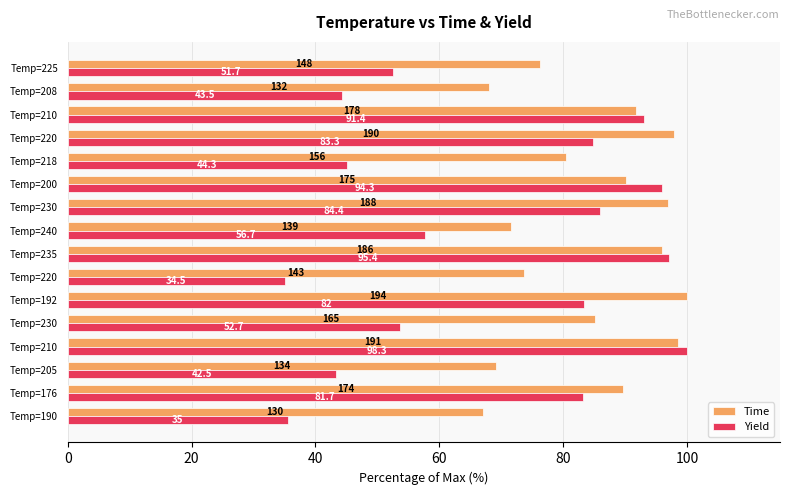

What are all the series names shown in the legend?

Time, Yield